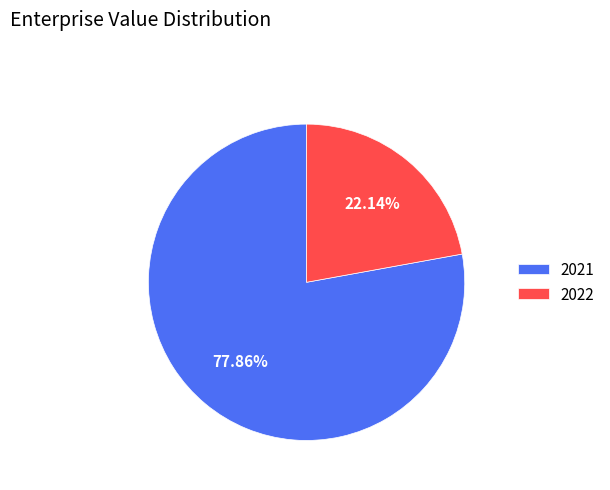

Combined, what portion of the pie is 2021 and 2022?

100.0%